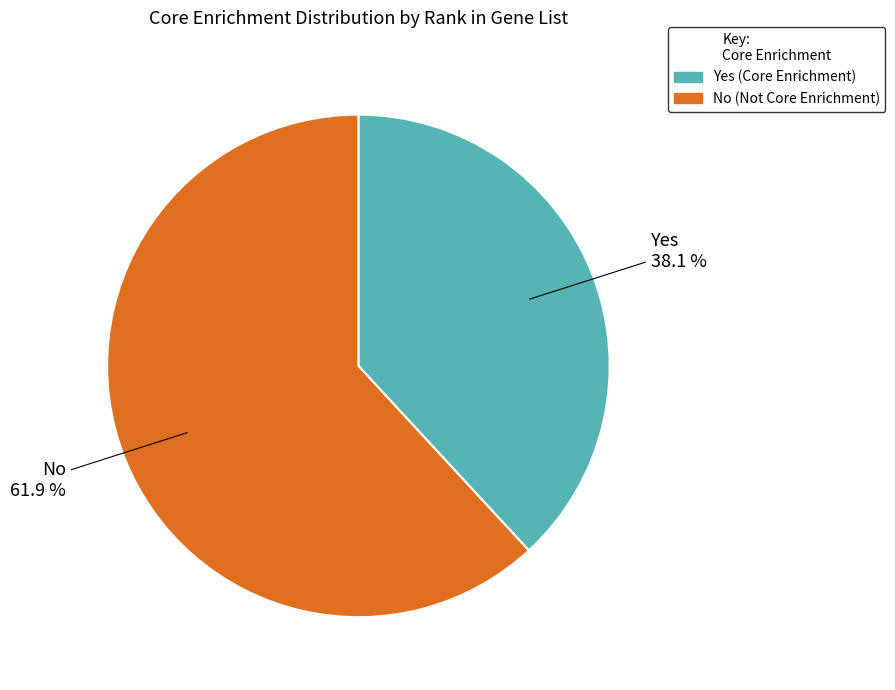

Does No represent more than half of the total?

Yes